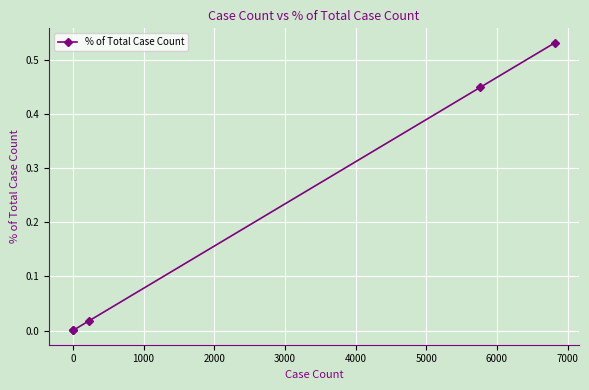

How many distinct data groups are displayed?

1